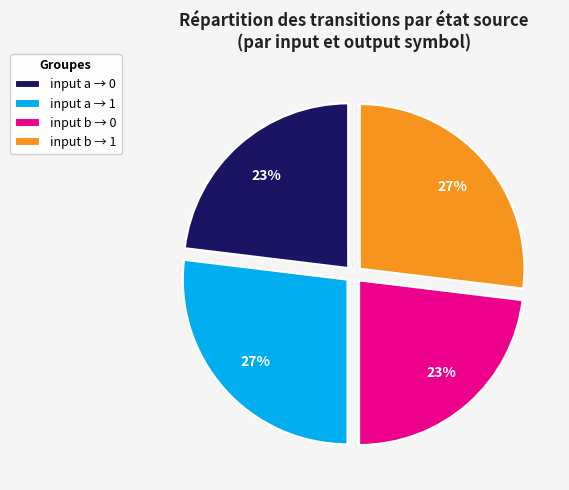

To the nearest percent, what percentage of the pie is input b → 1?

27%